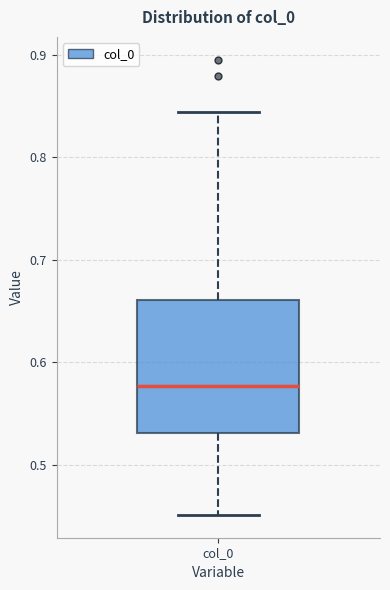

Transcribe this box plot: give where the median line is, the range the box spans, and where the two whiskers end, as read against the y-axis. The values are not printed on the chart, so give them approximately, as read against the axis.

median 0.58, box 0.53 to 0.66, whiskers 0.45 to 0.84